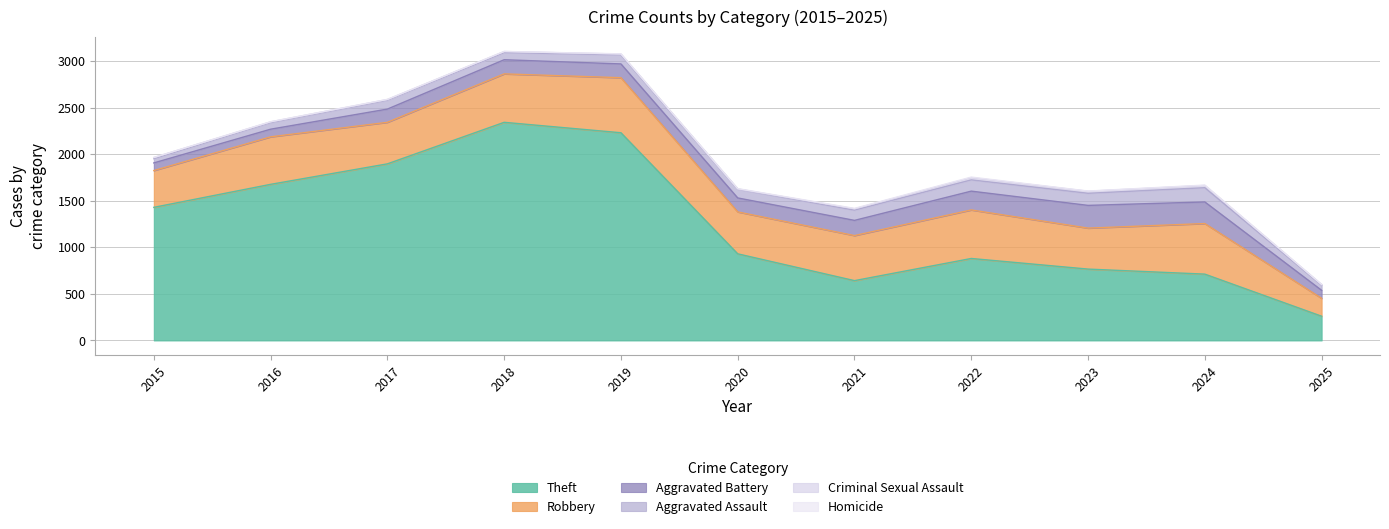

Is it true that Aggravated Battery equals 100 at 2020?

False